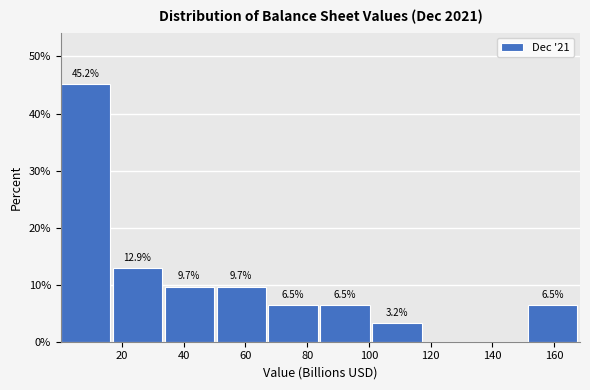

Over which range of the x-axis is the bar tallest?

0 to 18